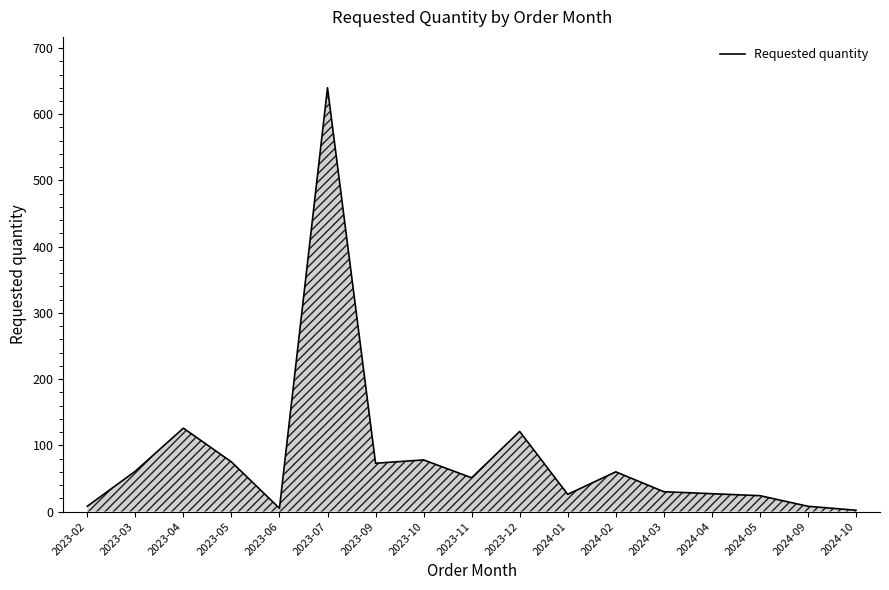

At which category does the chart reach its peak across all series?

2023-07